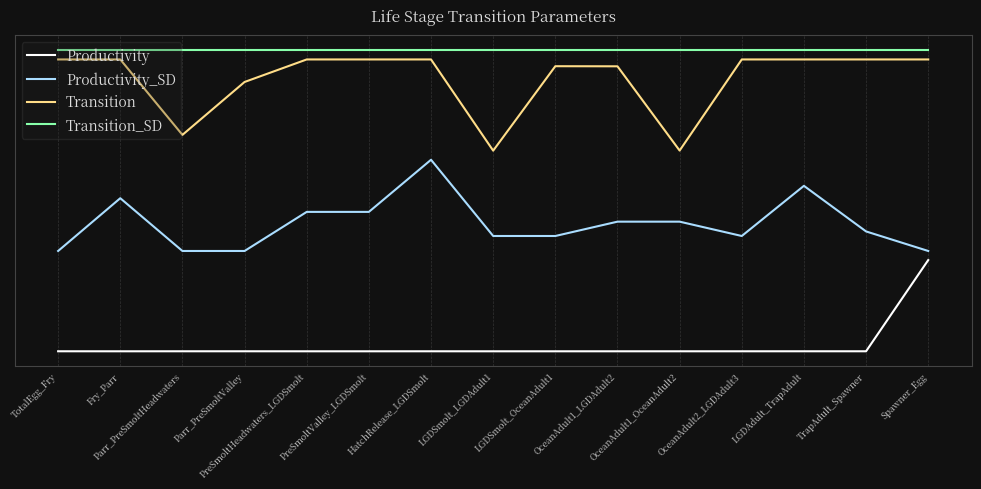

What are all the series names shown in the legend?

Productivity, Productivity_SD, Transition, Transition_SD